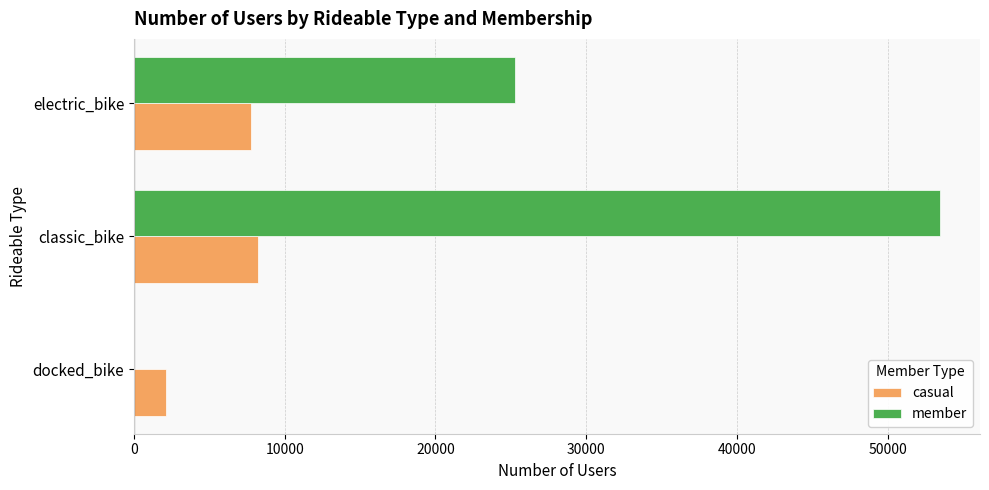

At which category is the sum across all series the highest?

classic_bike